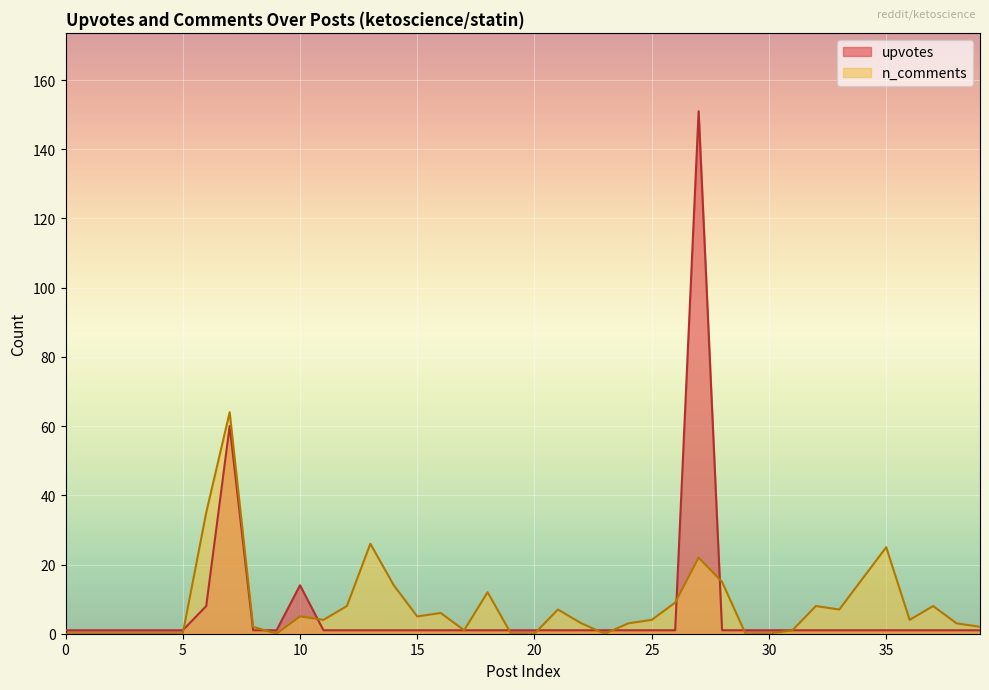

Where is the first local maximum for n_comments?

7